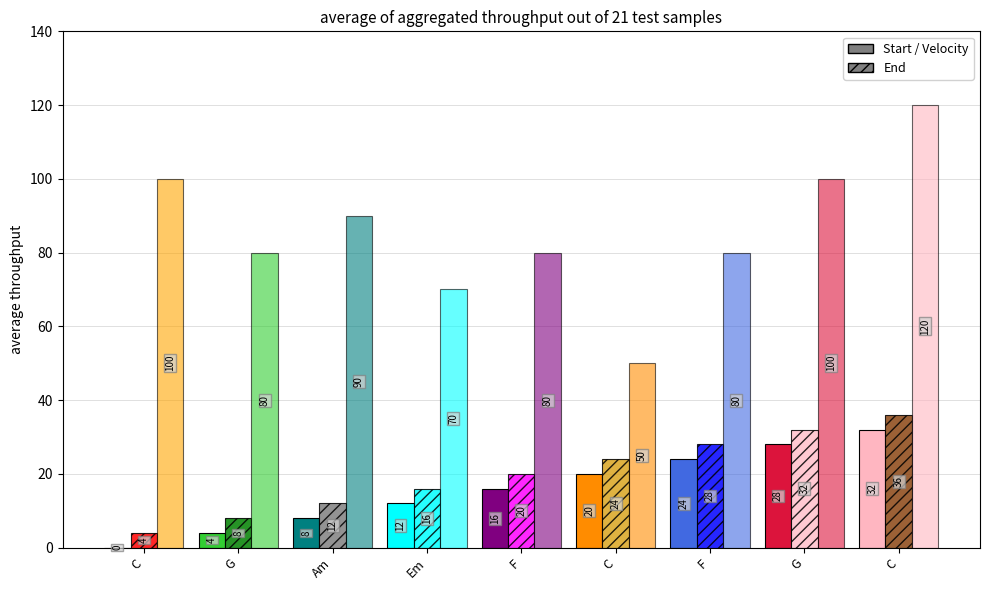

At which label does Start first exceed 16?

C